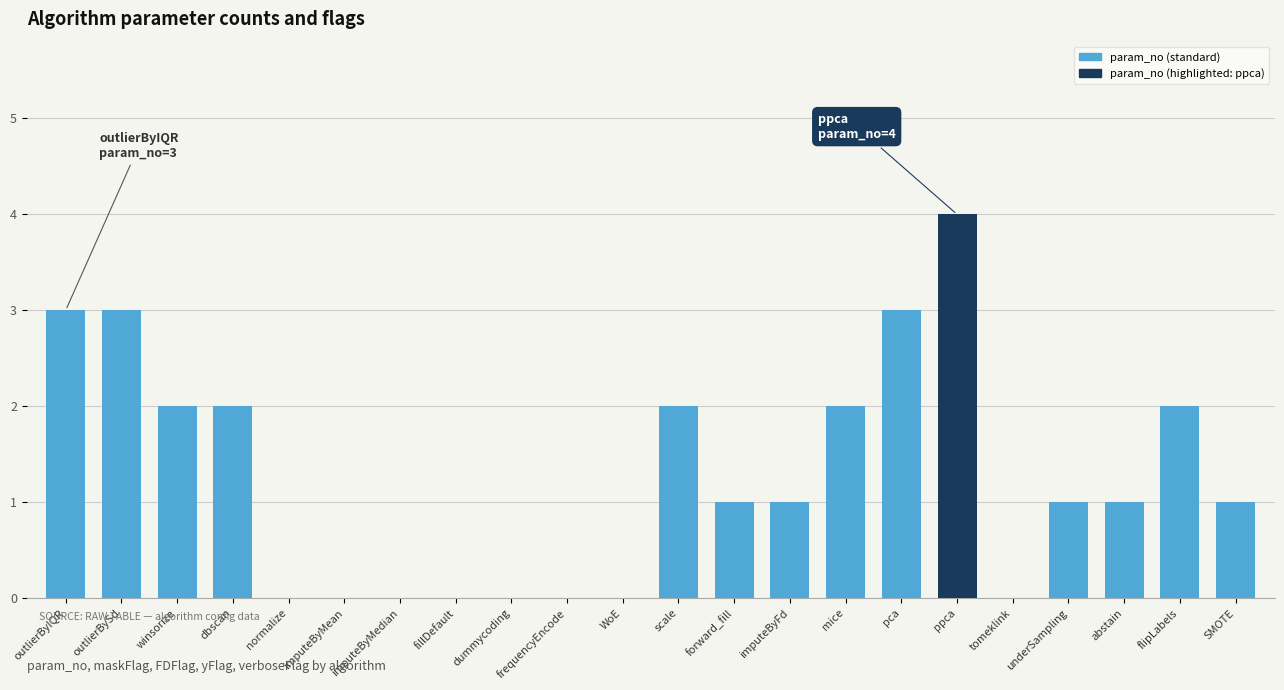

How many data points does each series have?

22